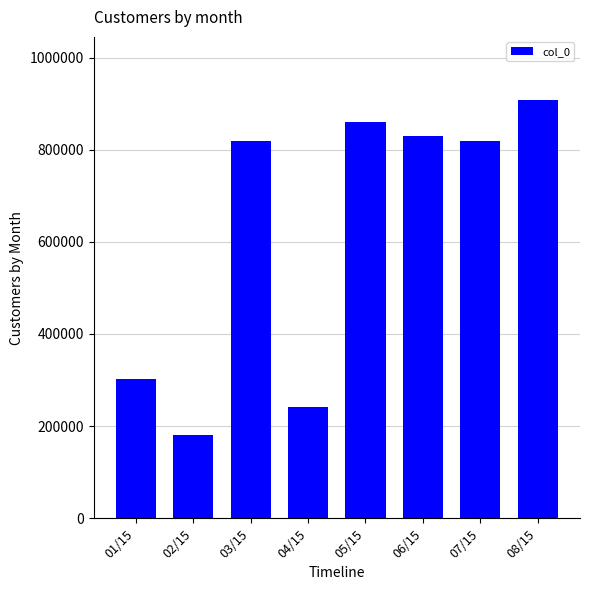

At which label is the value closest to 544284?

01/15